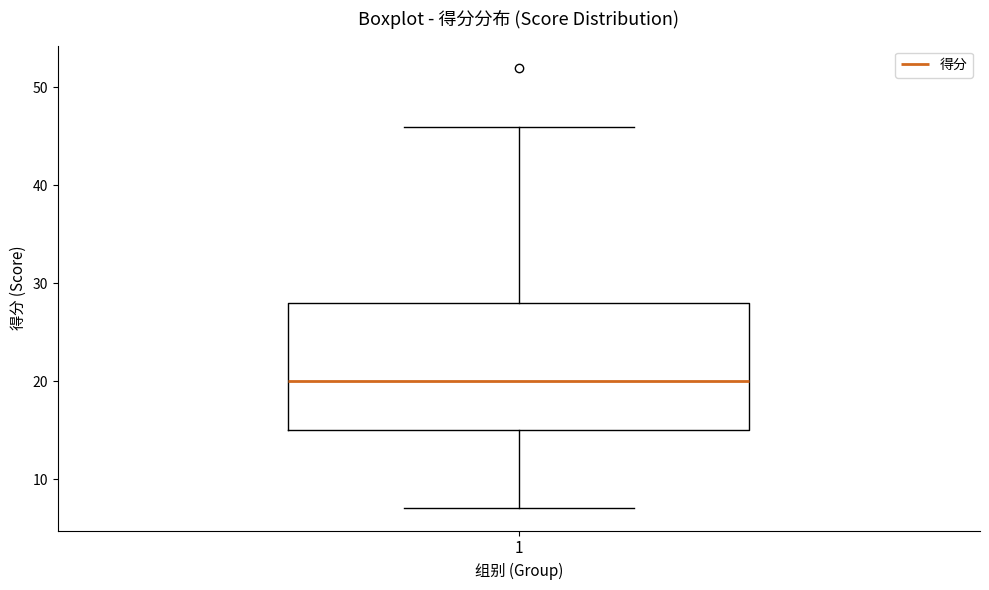

Read this box plot against the y-axis: the position of the median line, the range covered by the box, and the ends of both whiskers. The values are not printed on the chart, so give them approximately, as read against the axis.

median 20, box 15 to 28, whiskers 7 to 46